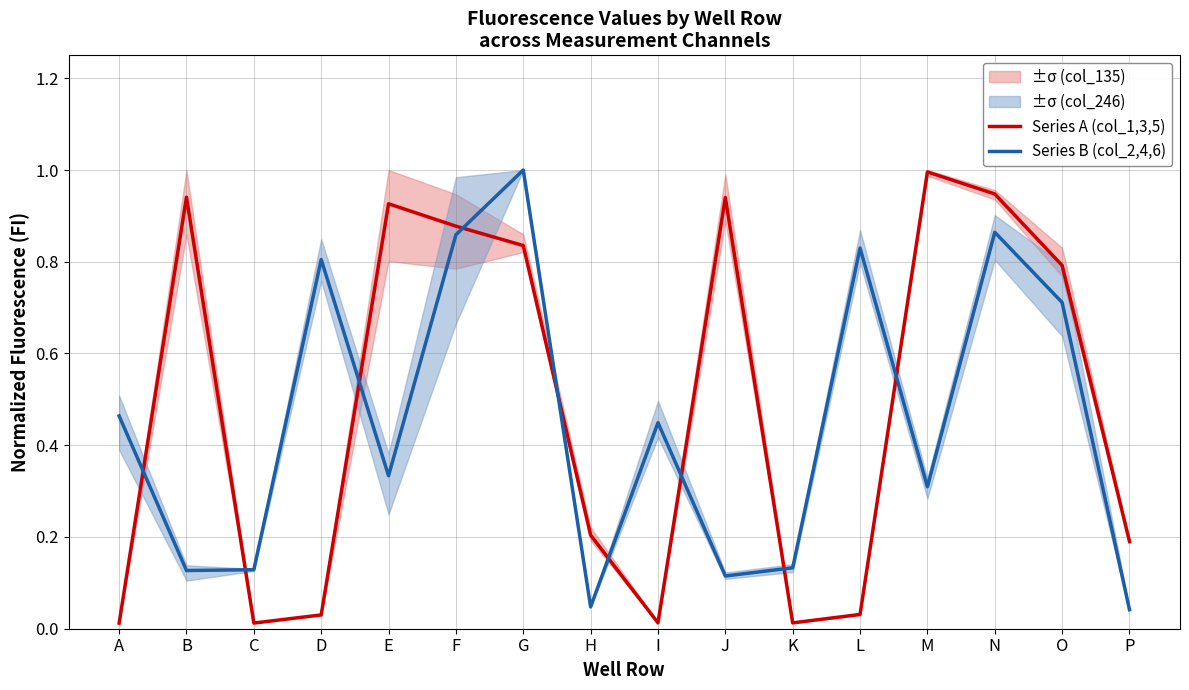

How many lines are shown in the chart?

2